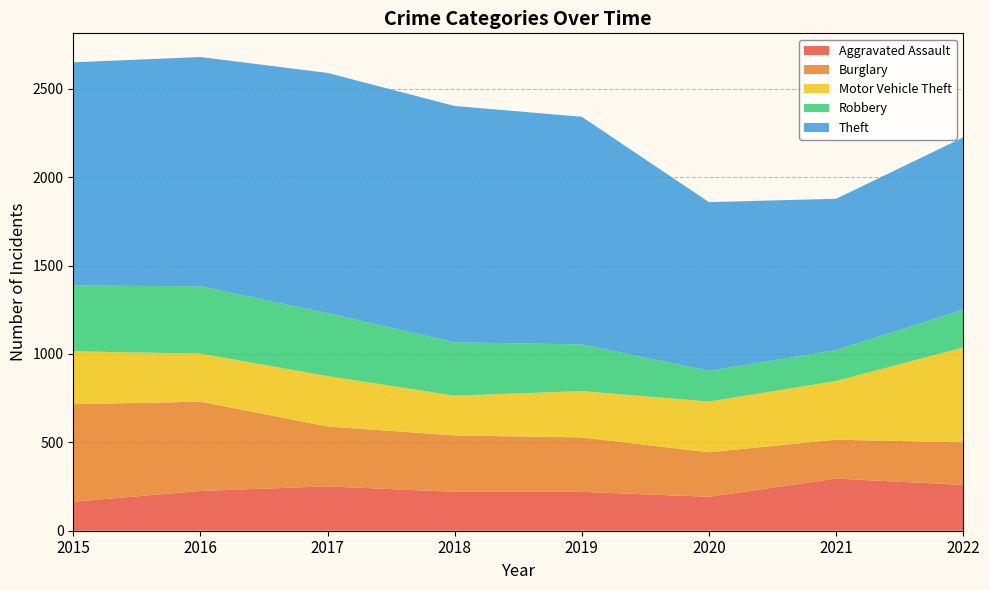

Reading right to left, extract all data points from this chart.

Aggravated Assault: 259	295	192	220	220	251	225	164
Burglary: 241	220	252	308	319	339	505	552
Motor Vehicle Theft: 537	332	287	262	225	285	272	299
Robbery: 213	175	174	264	302	356	381	372
Theft: 975	856	954	1288	1337	1359	1297	1263